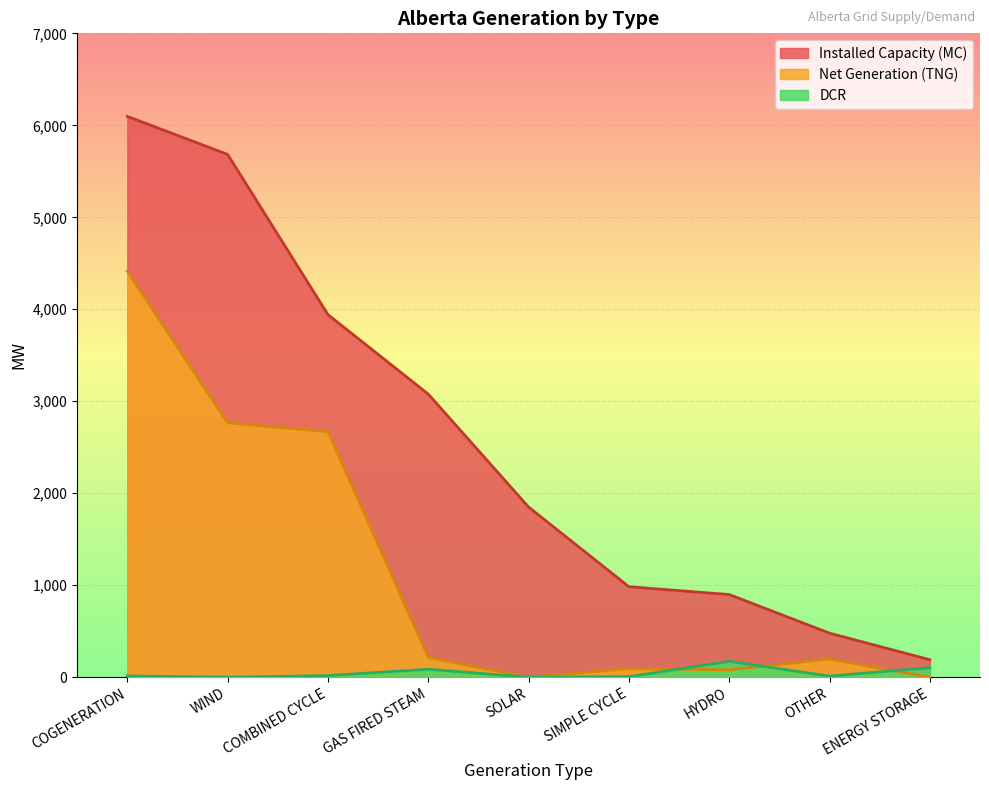

What is the total value across all series at SIMPLE CYCLE?

1083